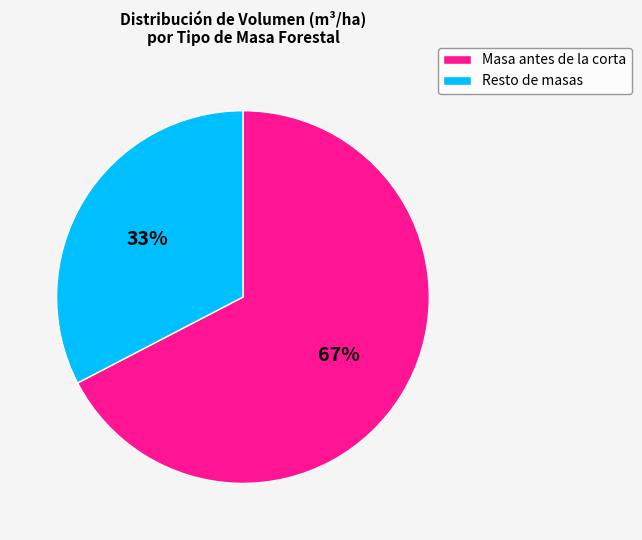

What is the majority slice?

Masa antes de la corta